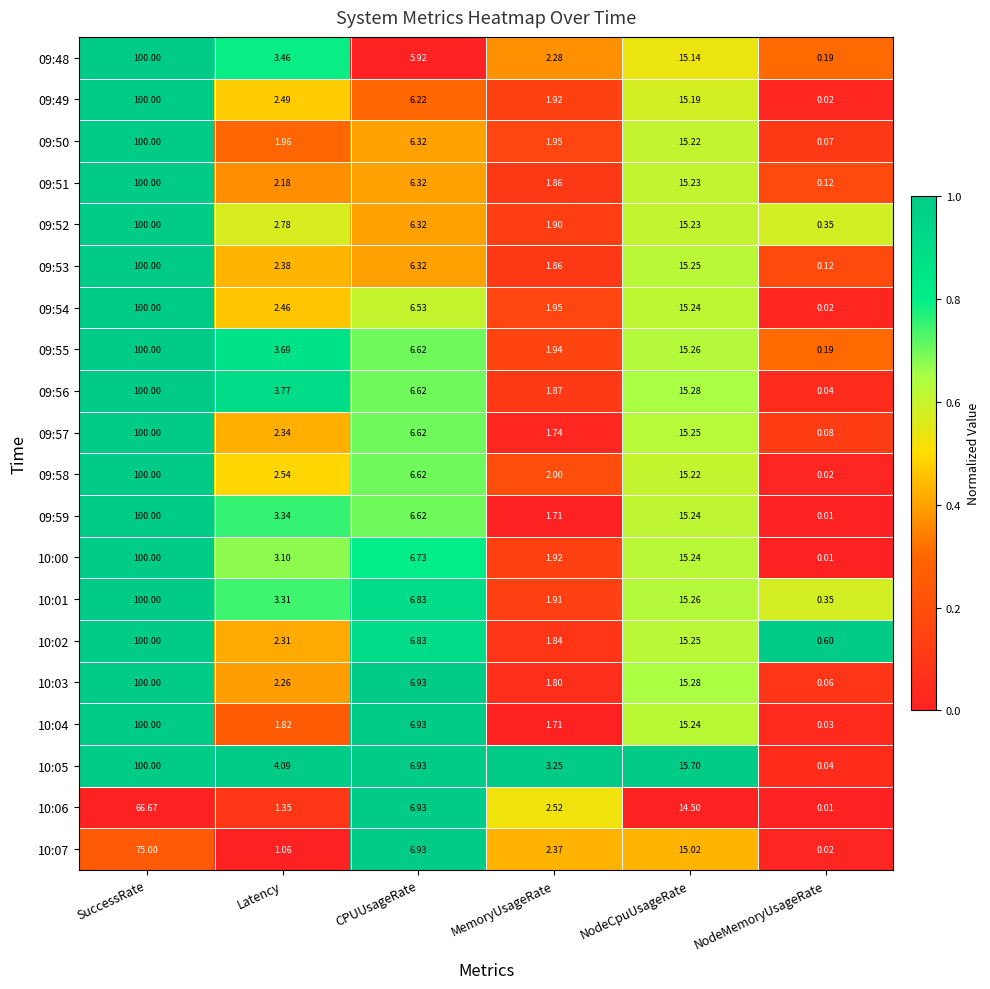

Rank the categories by 09:53 value from lowest to highest.

NodeMemoryUsageRate, MemoryUsageRate, Latency, CPUUsageRate, NodeCpuUsageRate, SuccessRate